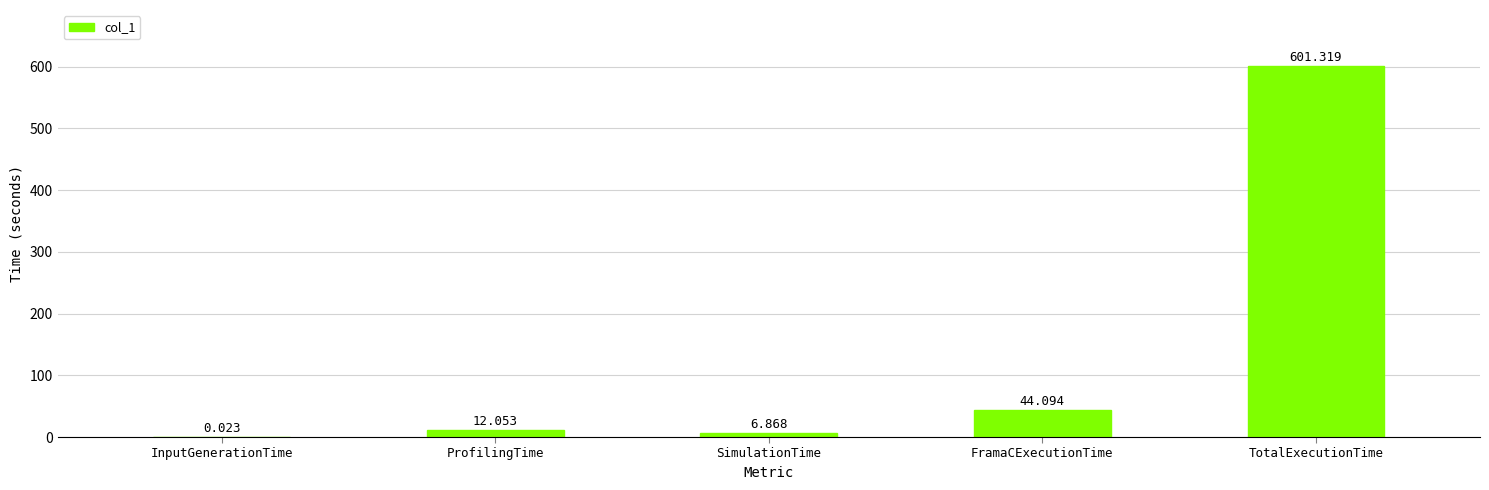

Are the bars horizontal?

No